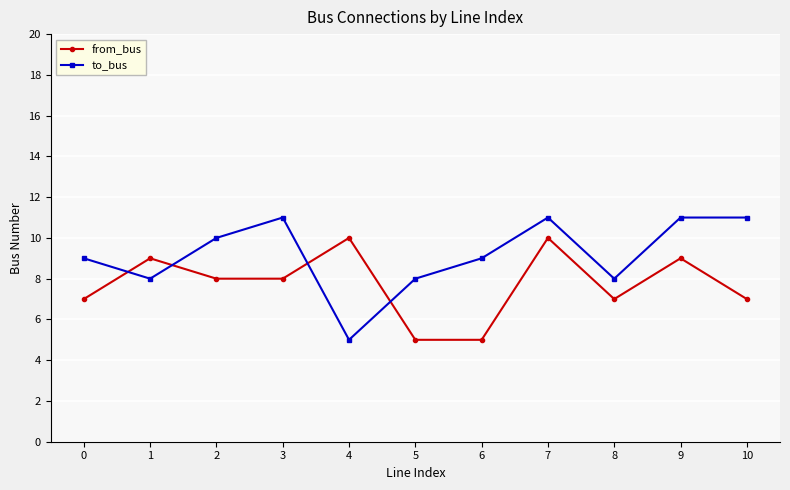

What is the maximum value shown in the chart?

11